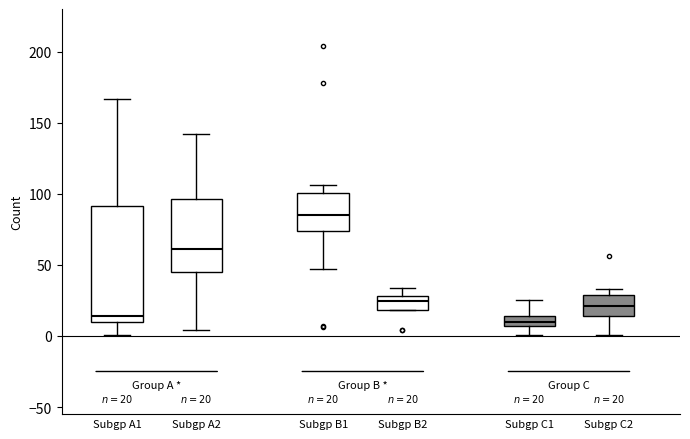

Which box has the highest median line?

Subgp B1